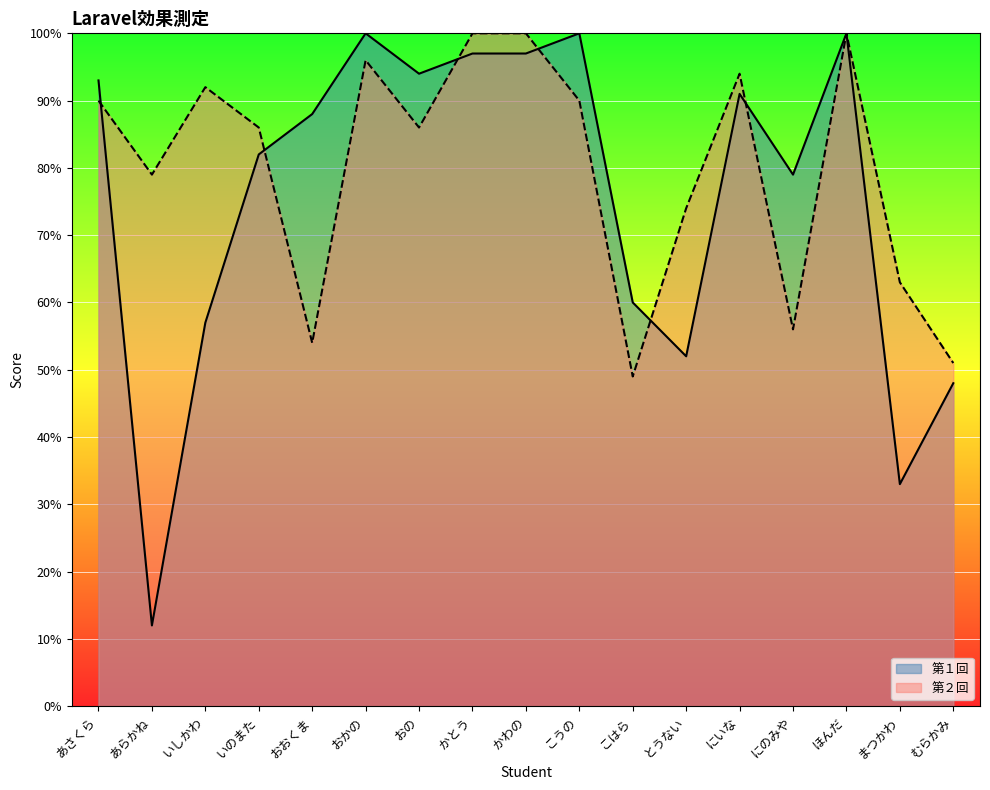

How many points are lower than both their immediate neighbors (excluding endpoints)?

5